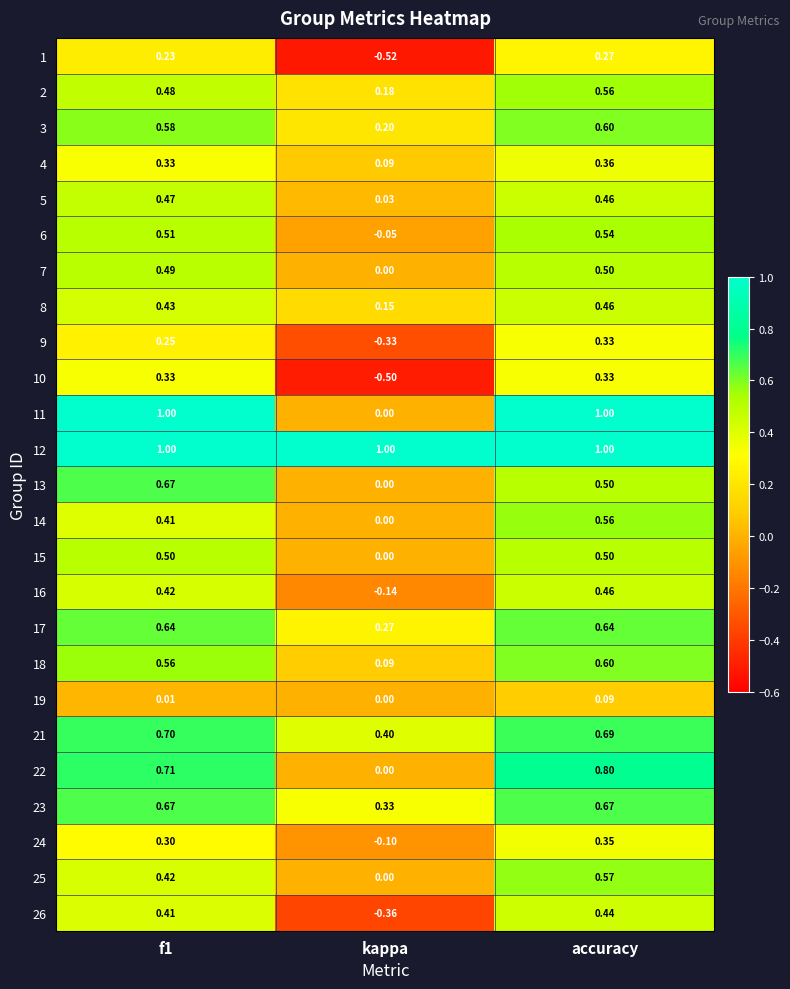

Count the number of data series in this chart.

25